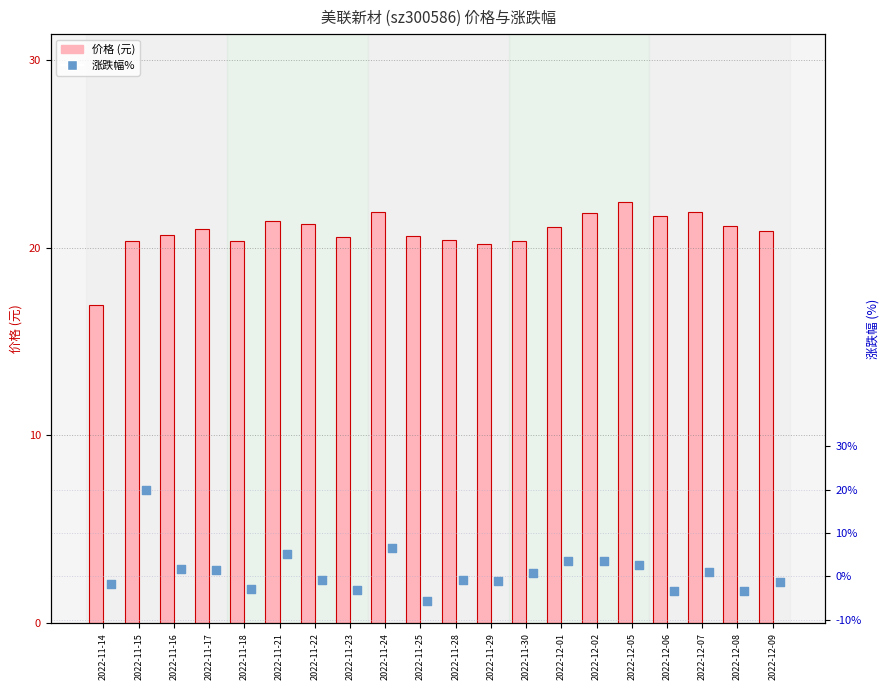

Which series contains the lowest Y value?

涨跌幅%